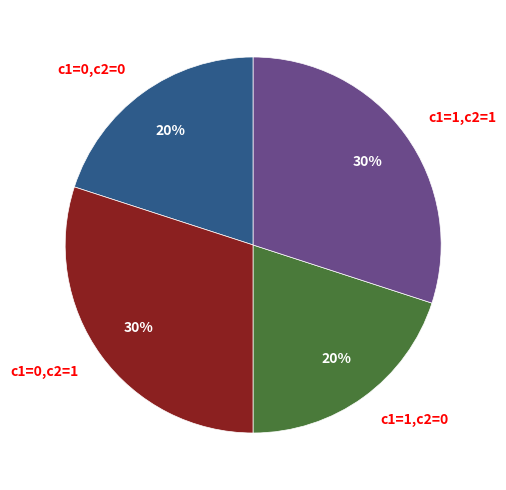

How many slices are in this pie chart?

4